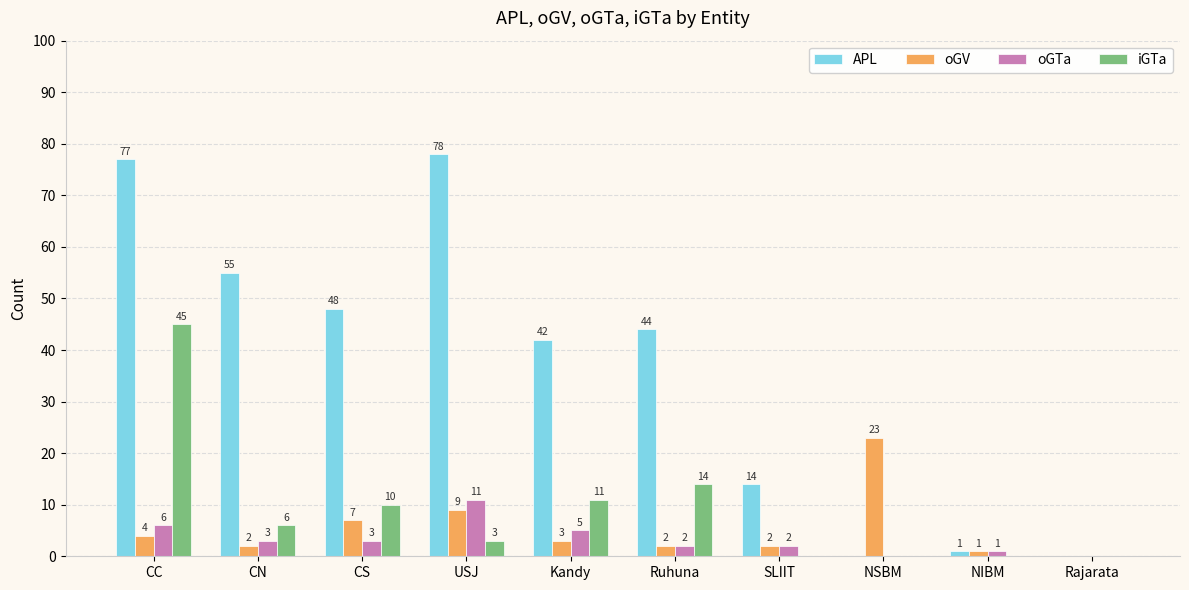

Reading left to right, extract all data points from this chart.

APL: 77	55	48	78	42	44	14	0	1	0
oGV: 4	2	7	9	3	2	2	23	1	0
oGTa: 6	3	3	11	5	2	2	0	1	0
iGTa: 45	6	10	3	11	14	0	0	0	0